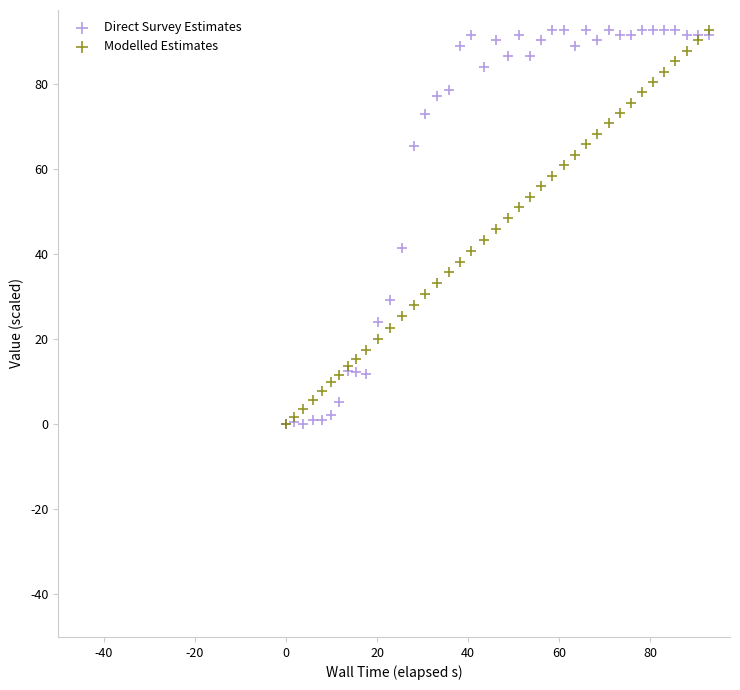

What are all the series names shown in the legend?

Direct Survey Estimates, Modelled Estimates